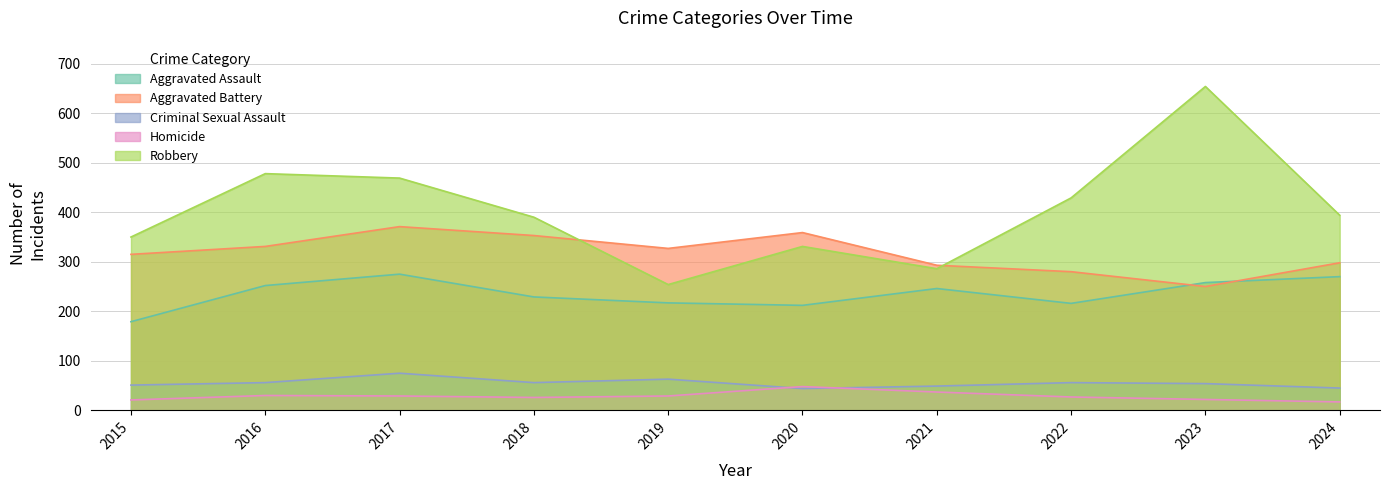

True or false: Aggravated Assault and Criminal Sexual Assault intersect in this chart.

False